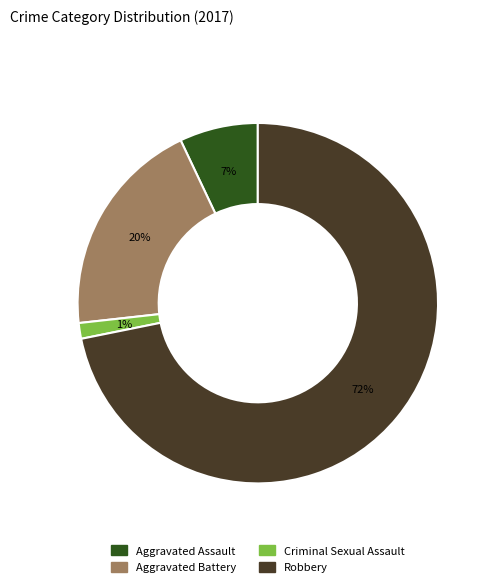

Is the sum of Aggravated Assault and Criminal Sexual Assault greater than half?

No